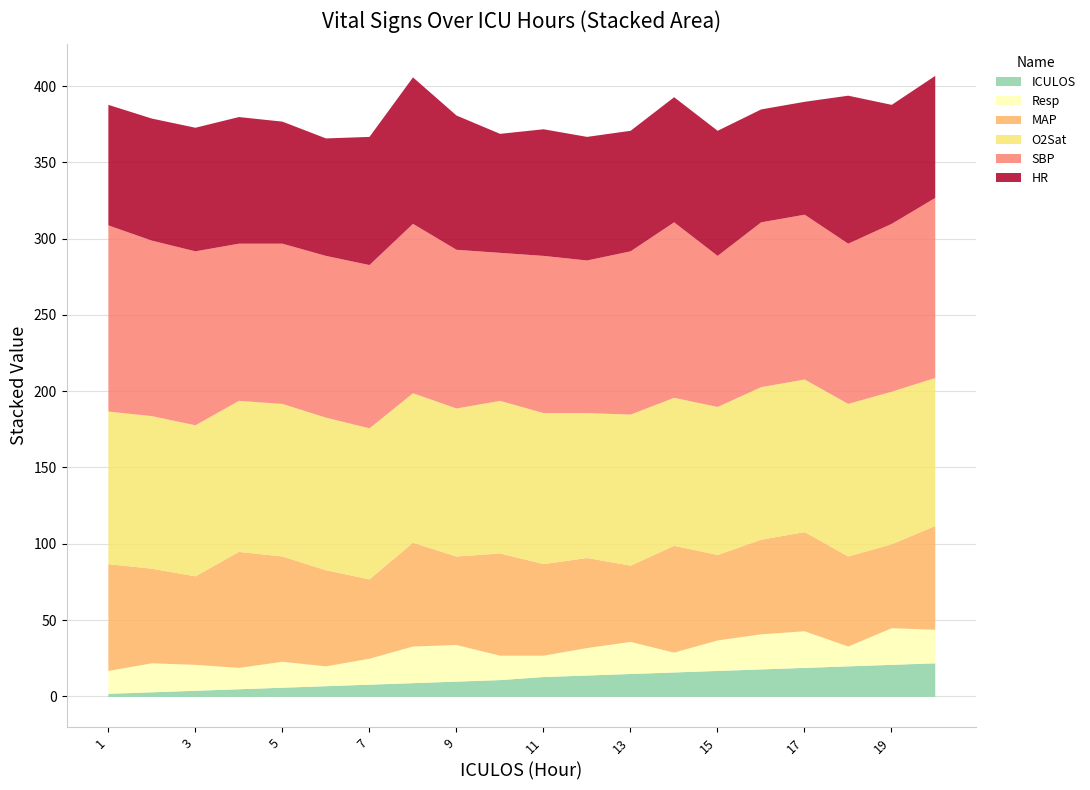

At how many categories does at least one series exceed 65?

20